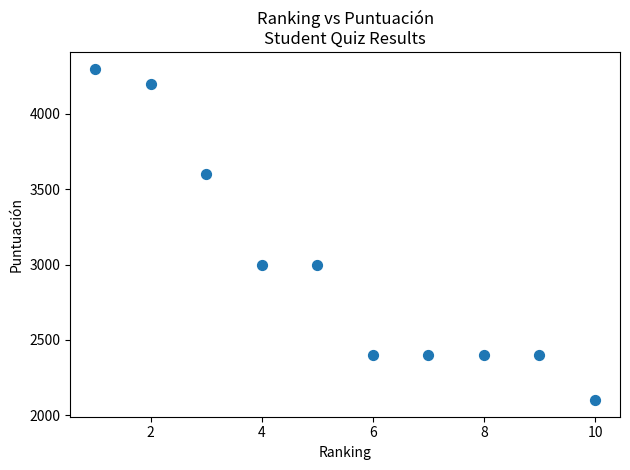

What is the average X value?

6